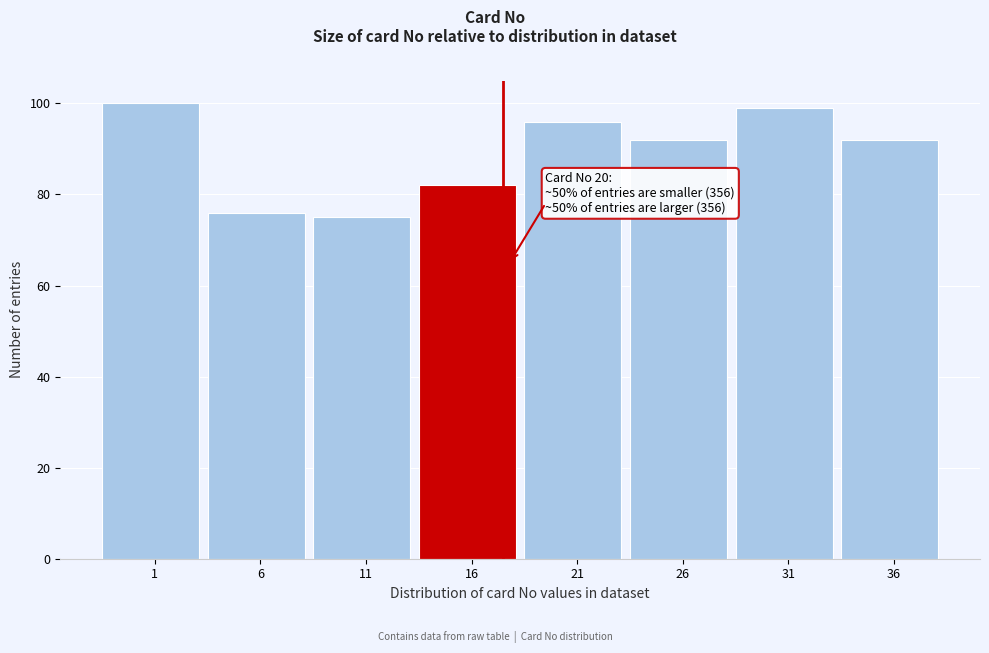

Reading right to left, extract all data points from this chart.

92	99	92	96	82	75	76	100